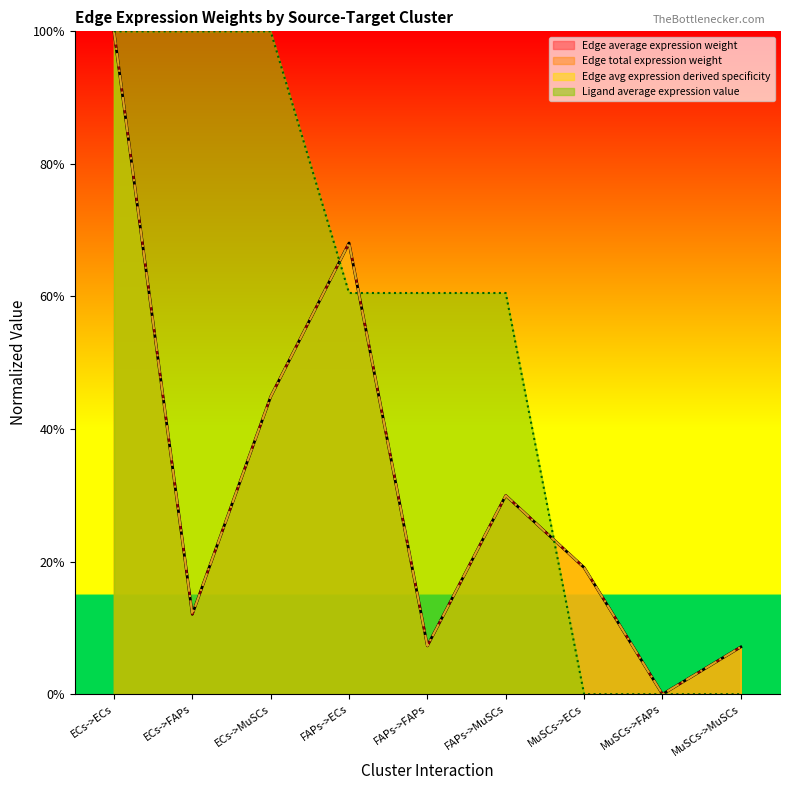

Between which two adjacent categories do Ligand average expression value and Edge average expression weight first intersect?

ECs->MuSCs and FAPs->ECs